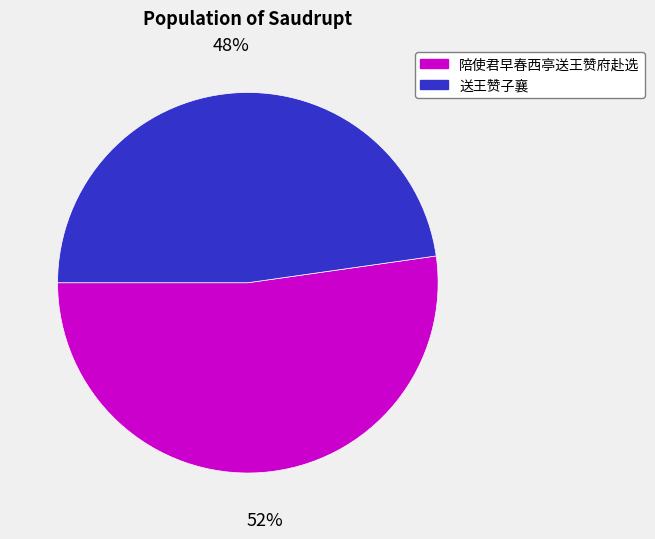

Is it true that 送王赞子襄 is 55% of the pie?

False